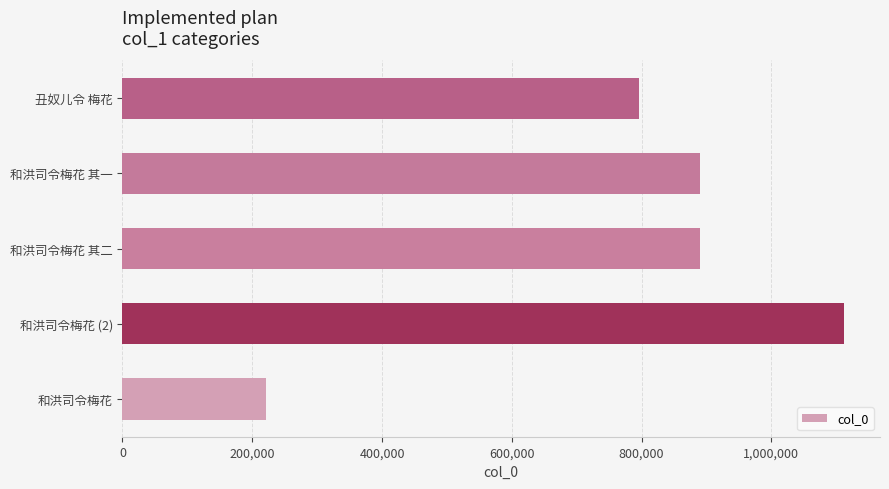

At which label is the value closest to 666183?

丑奴儿令 梅花